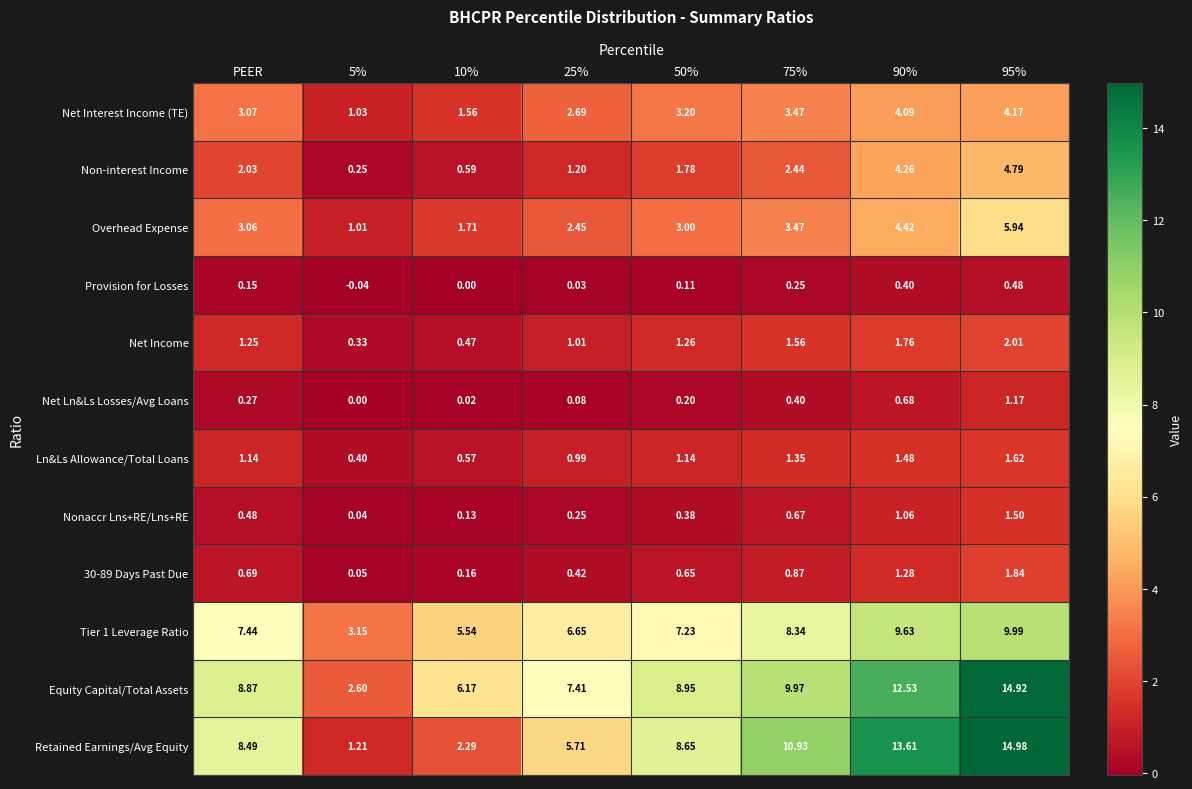

Between PEER and 75%, which series saw the biggest shift?

Retained Earnings/Avg Equity